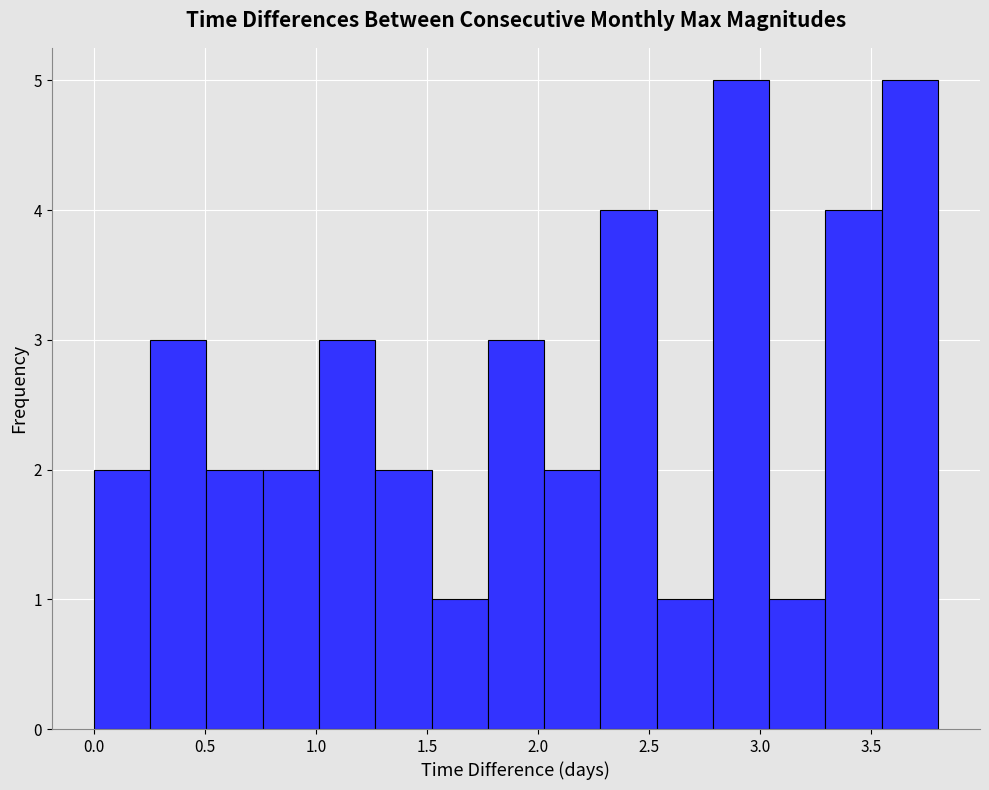

Reading left to right, transcribe this chart: for each bar, give the range it covers on the x-axis and its height. Neither the bar edges nor the heights are printed on the chart, so give them approximately, as read against the axes.

0.00 to 0.25: 2
0.25 to 0.50: 3
0.50 to 0.75: 2
0.75 to 1.00: 2
1.00 to 1.25: 3
1.25 to 1.50: 2
1.50 to 1.75: 1
1.75 to 2.05: 3
2.05 to 2.30: 2
2.30 to 2.55: 4
2.55 to 2.80: 1
2.80 to 3.05: 5
3.05 to 3.30: 1
3.30 to 3.55: 4
3.55 to 3.80: 5